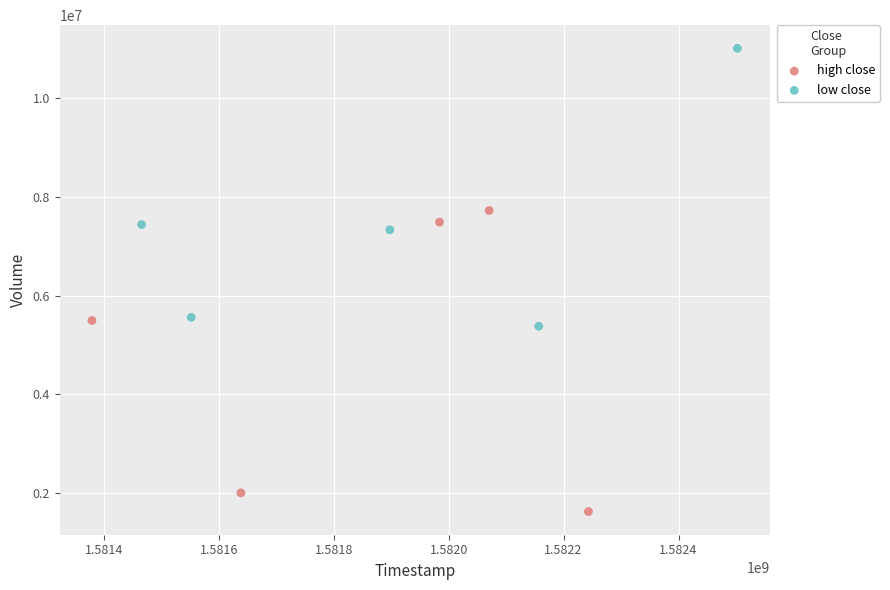

Which series has the largest Y range (max minus min)?

high close